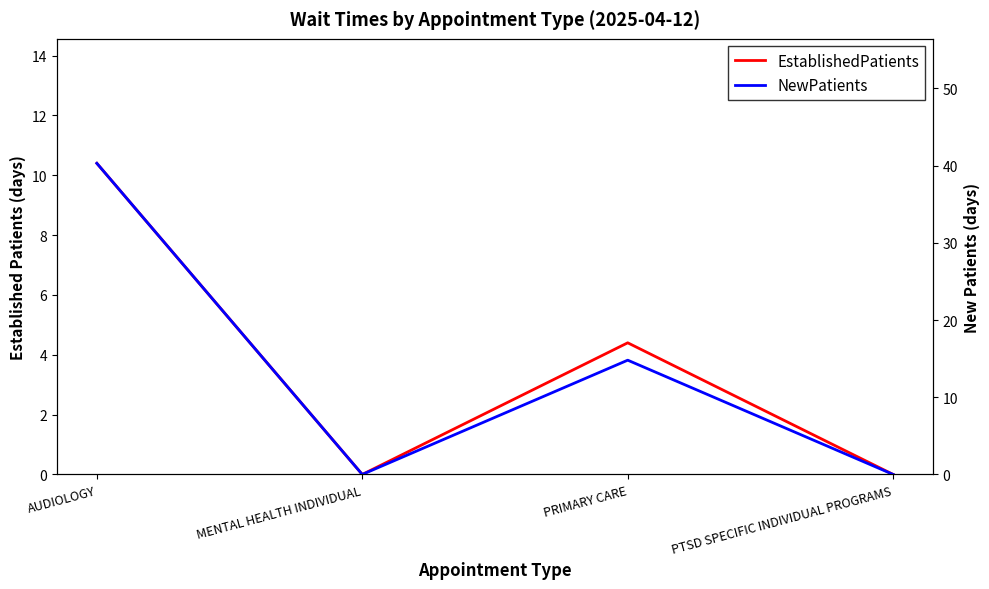

Rank the series by their average value, from lowest to highest.

EstablishedPatients, NewPatients